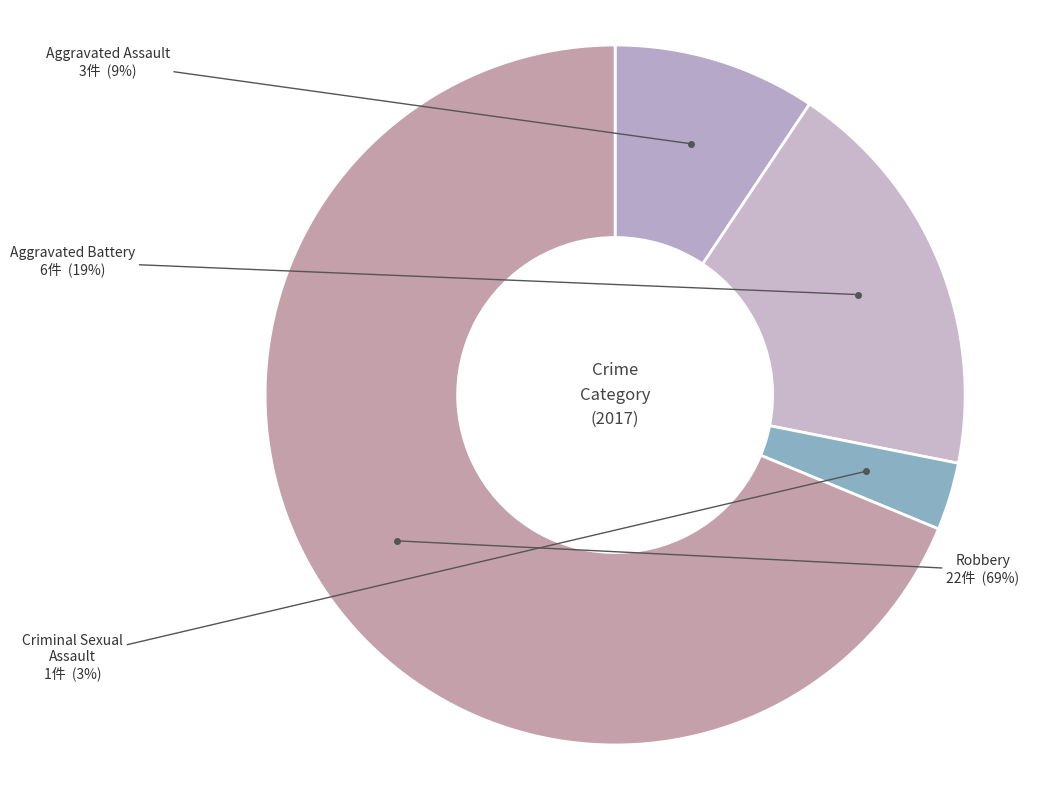

Do Aggravated Assault and Robbery together represent more than half of the pie?

Yes